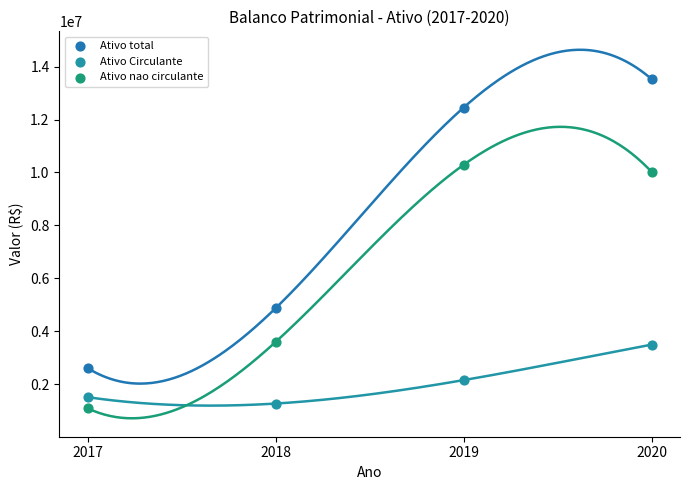

What are all the series names shown in the legend?

Ativo total, Ativo Circulante, Ativo nao circulante